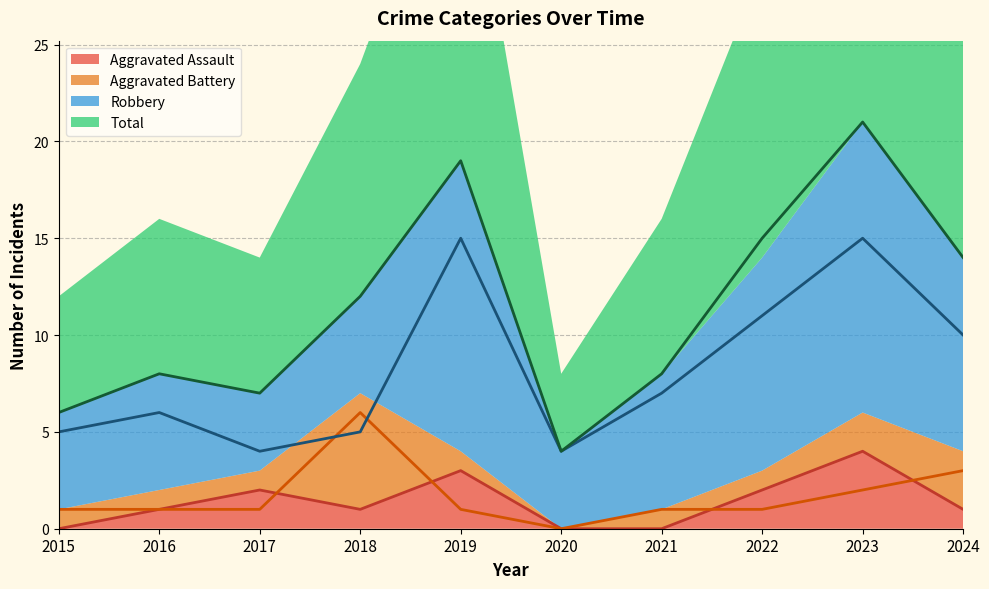

Count the number of categories in the chart.

10